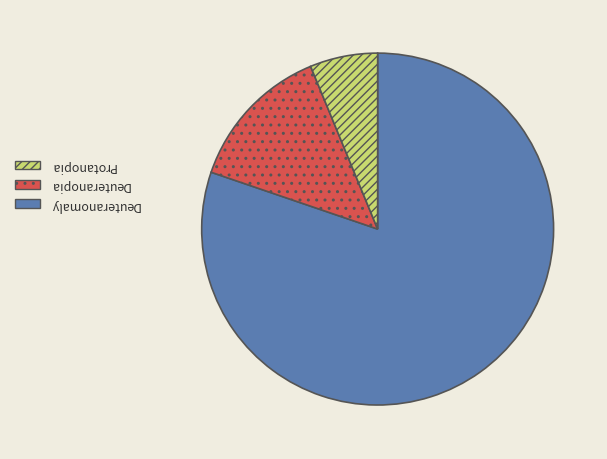

Does any single category account for the majority?

Yes